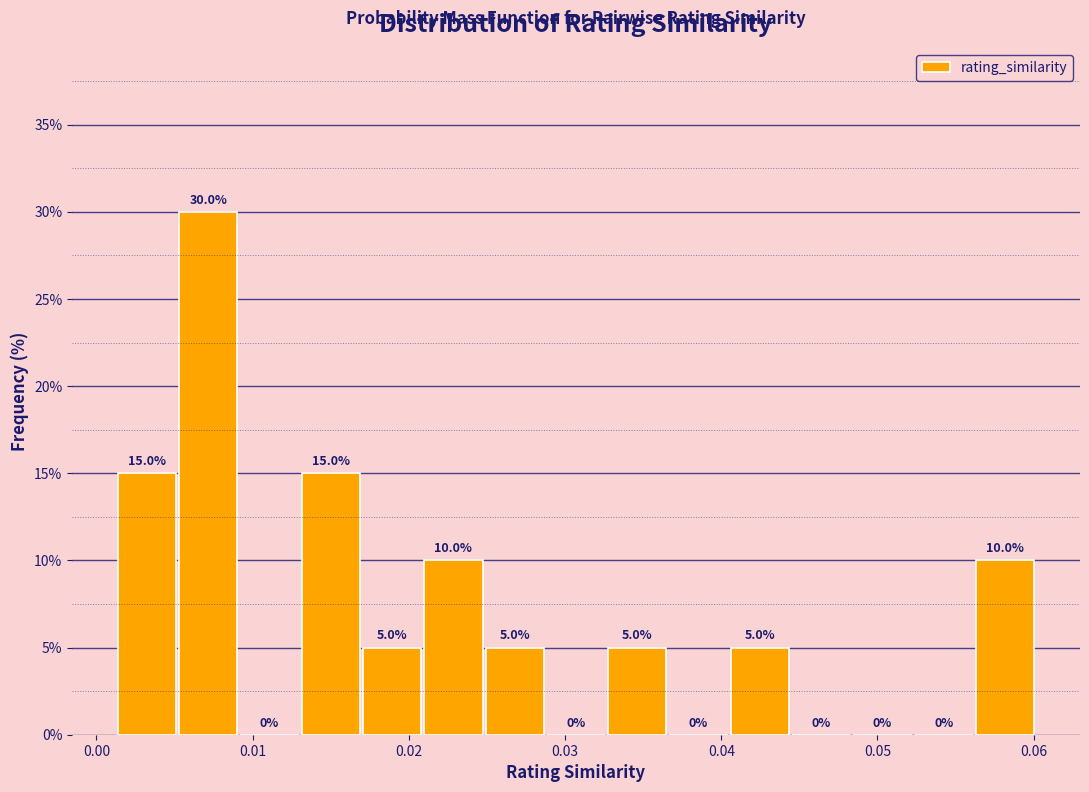

Around what value on the x-axis is the tallest bar? Give the approximate position of its centre, as read against the axis.

0.007